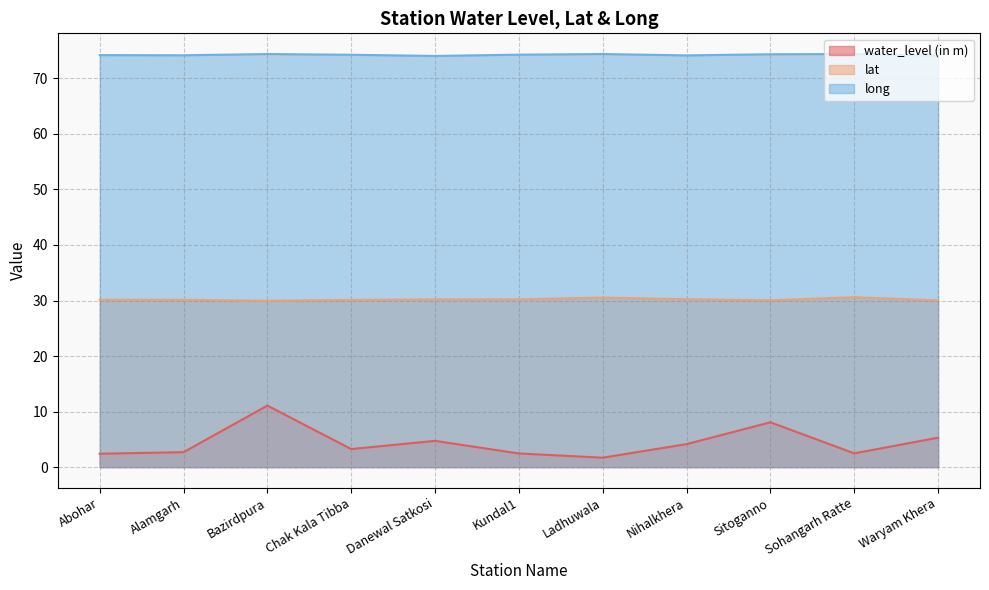

At which category does lat reach its first local valley?

Bazirdpura